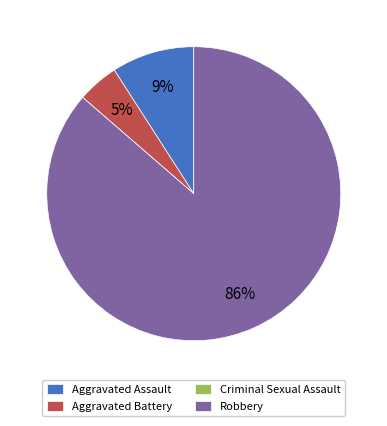

Which has a higher value, Aggravated Assault or Robbery?

Robbery